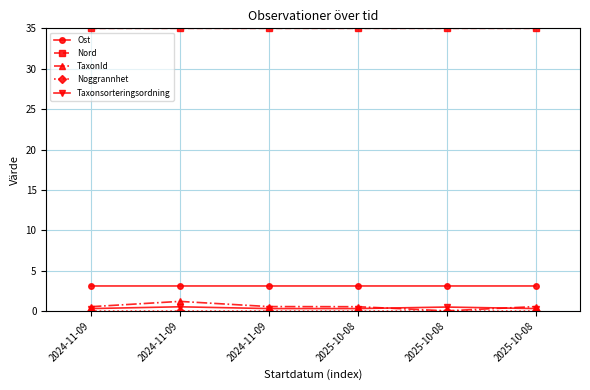

At which category is the sum across all series the highest?

2024-11-09